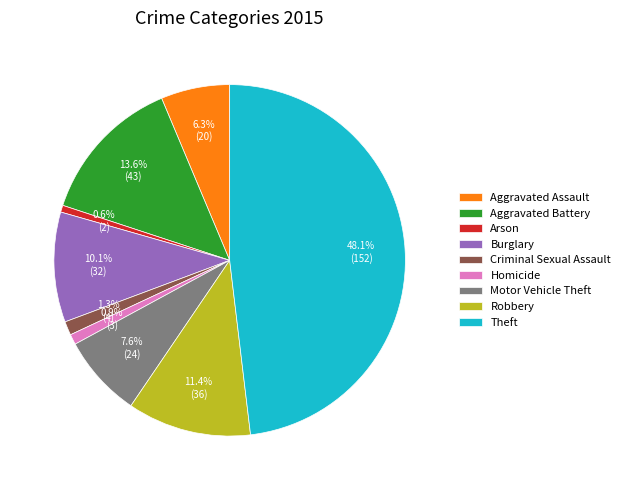

To the nearest percent, what portion does Aggravated Battery represent?

14%